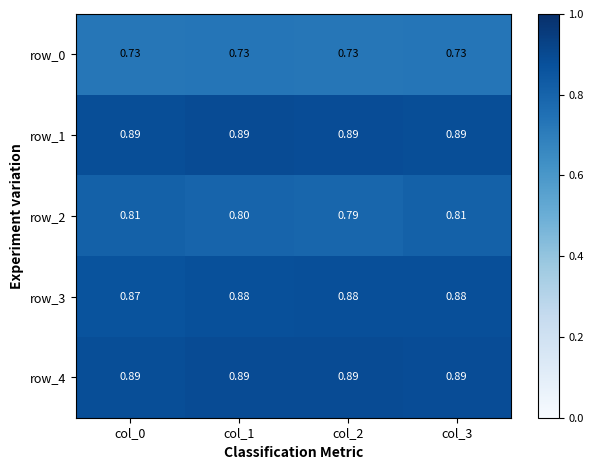

Which series has the largest range (max minus min)?

row_2